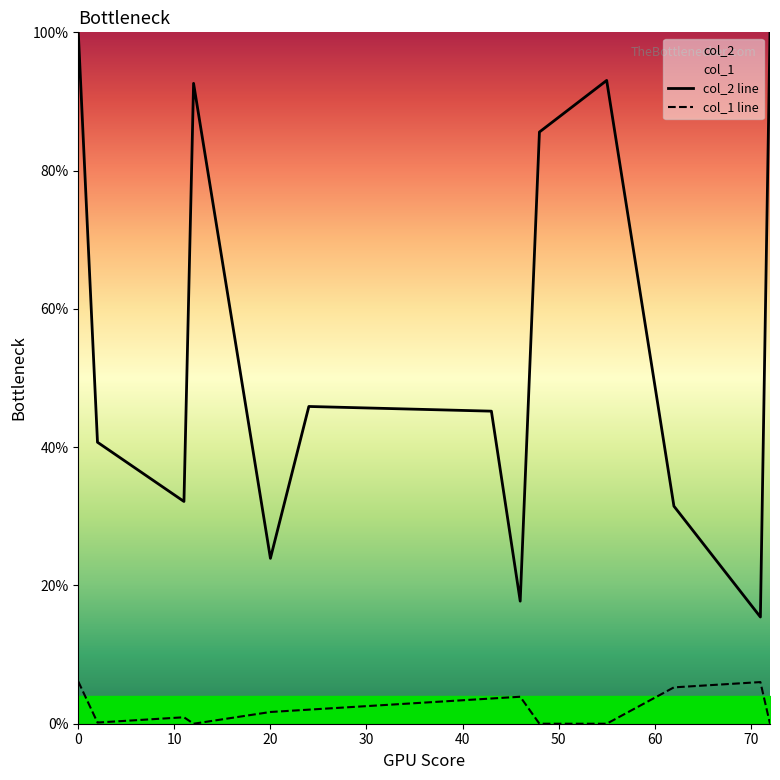

Which series has the largest total across all categories?

col_2 line